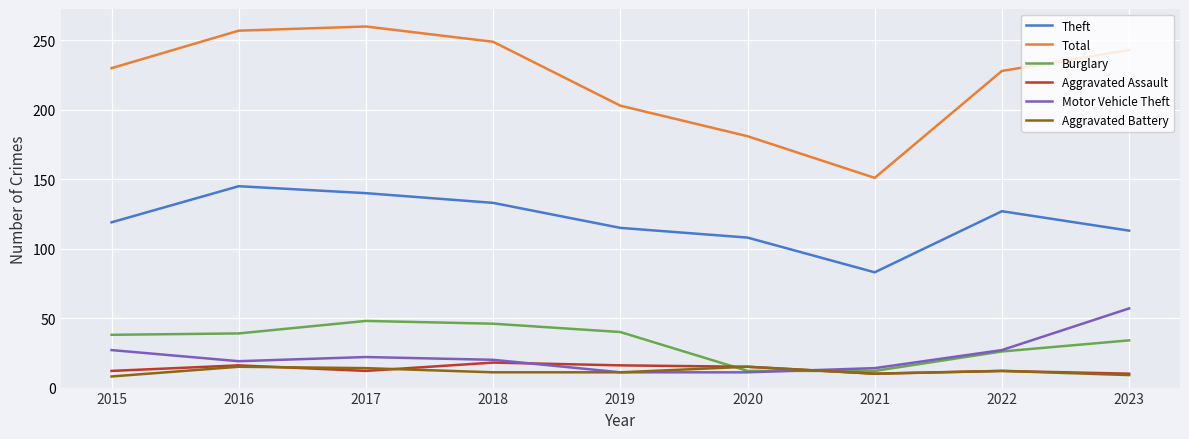

Which series has the largest total across all categories?

Total